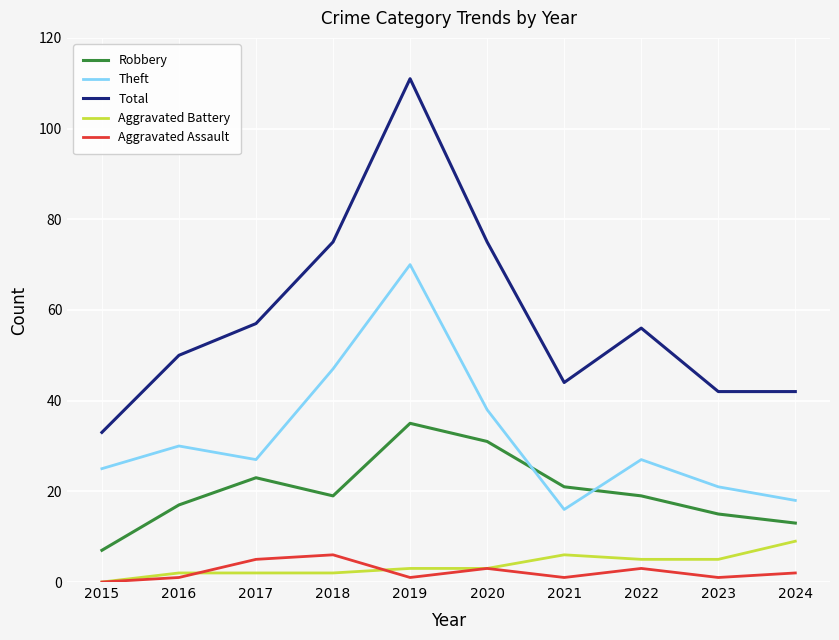

Reading right to left, list all the values displayed in this chart.

Robbery: 13	15	19	21	31	35	19	23	17	7
Theft: 18	21	27	16	38	70	47	27	30	25
Total: 42	42	56	44	75	111	75	57	50	33
Aggravated Battery: 9	5	5	6	3	3	2	2	2	0
Aggravated Assault: 2	1	3	1	3	1	6	5	1	0